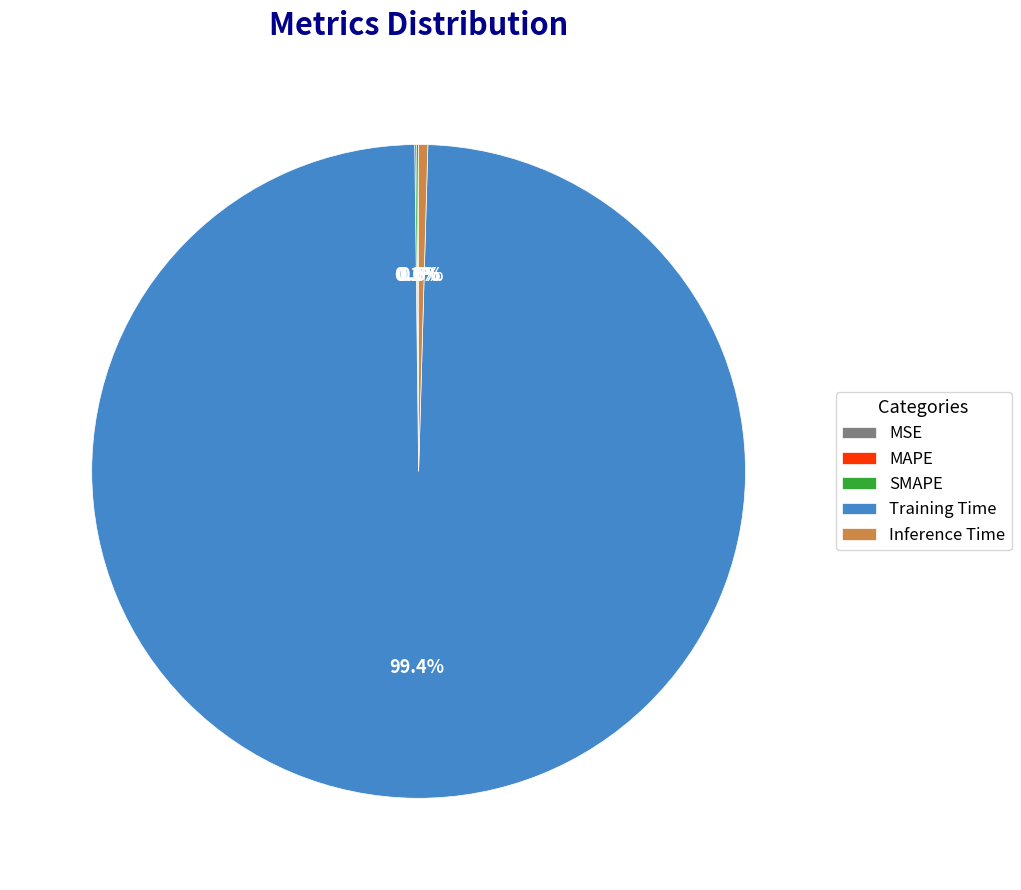

Which category has the smallest portion of the pie?

MSE